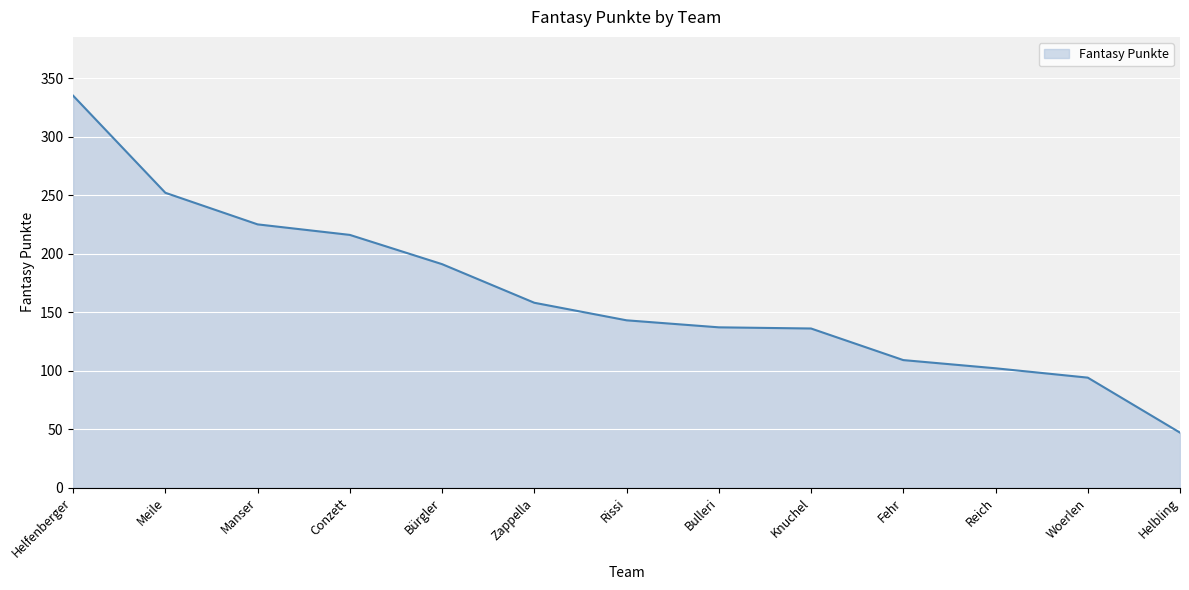

What is the ratio of the value at Bürgler to the value at Reich?

1.9